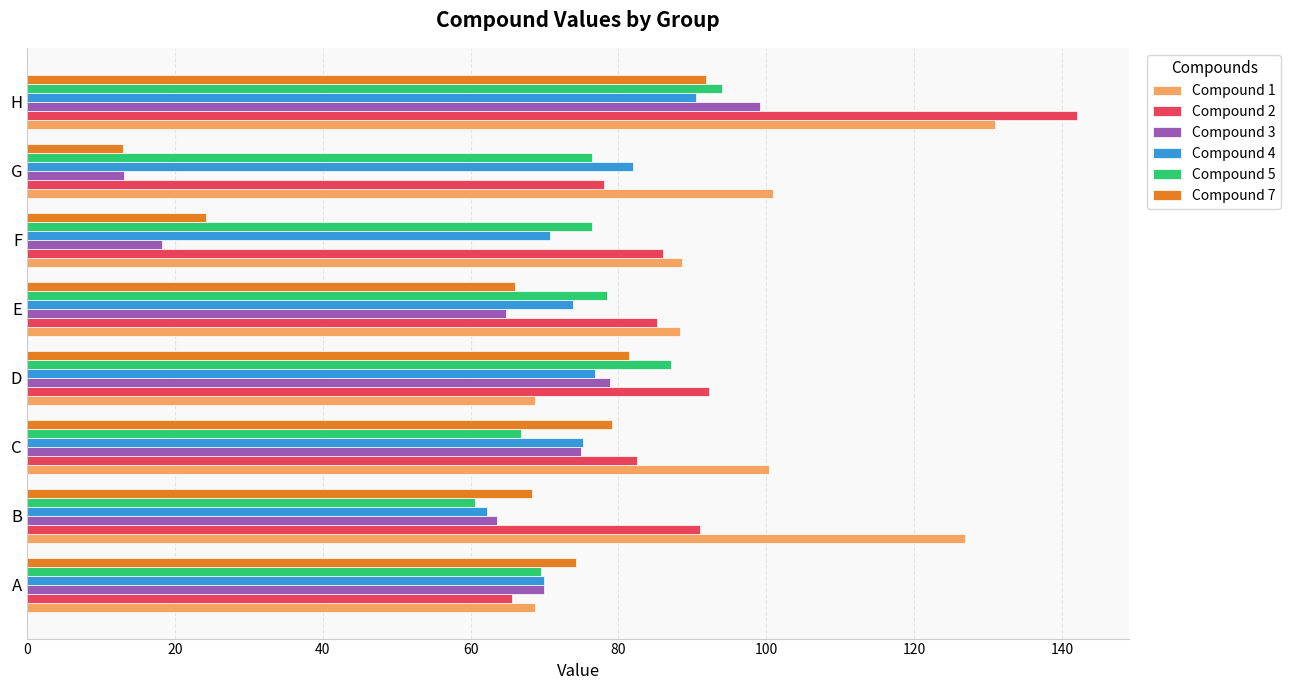

What is the difference between the Compound 2 values at C and F?

3.4